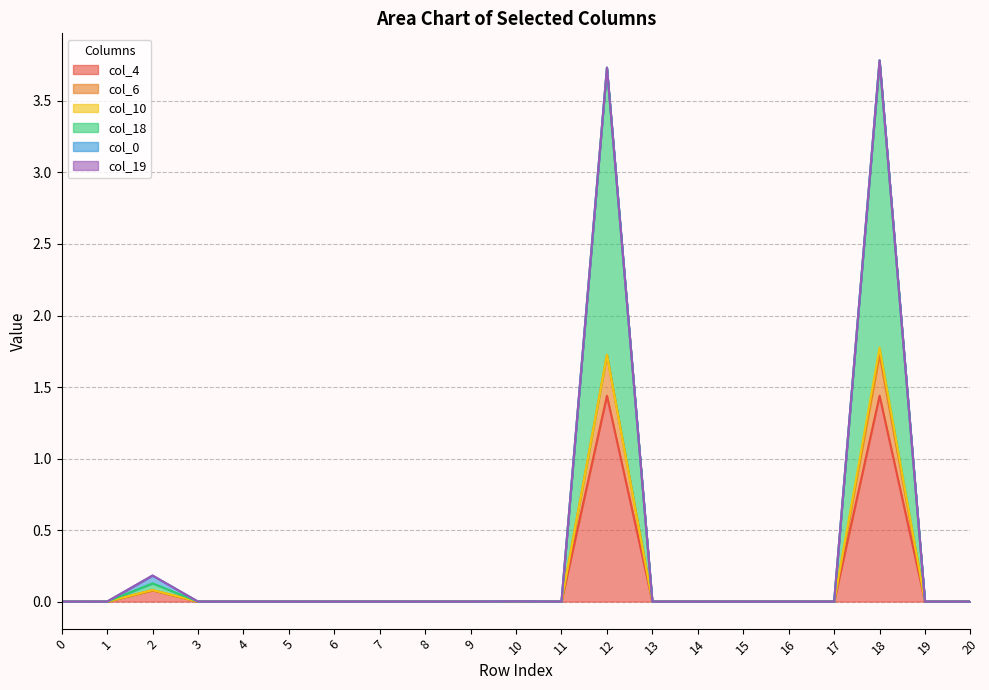

Where is the first local maximum for col_4?

2